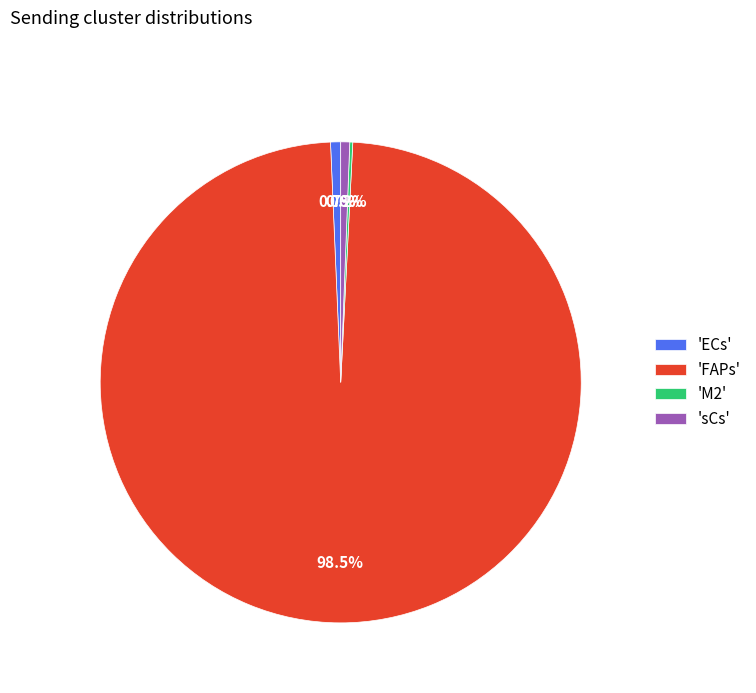

Is there a majority slice in this chart?

Yes